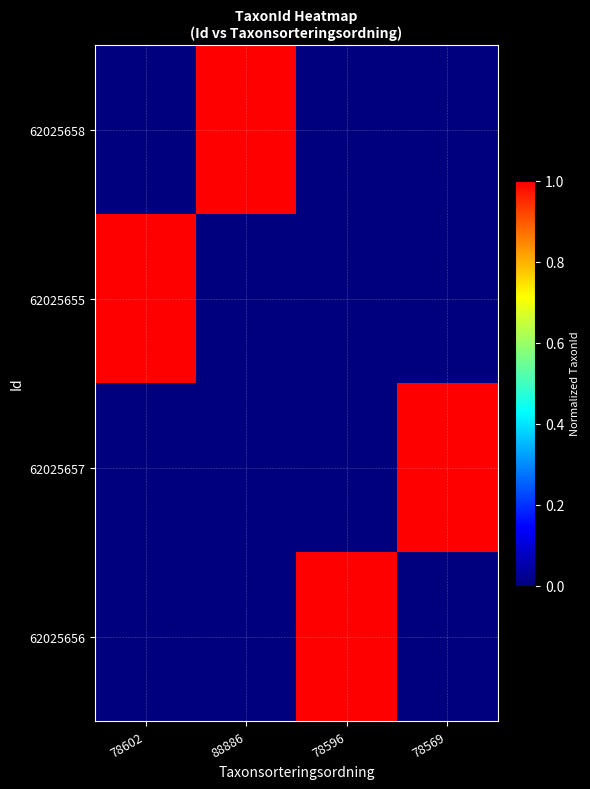

Reading left to right, list all the values displayed in this chart.

62025658: 78602=0.0	88886=1.0	78596=0.0	78569=0.0
62025655: 78602=1.0	88886=0.0	78596=0.0	78569=0.0
62025657: 78602=0.0	88886=0.0	78596=0.0	78569=1.0
62025656: 78602=0.0	88886=0.0	78596=1.0	78569=0.0